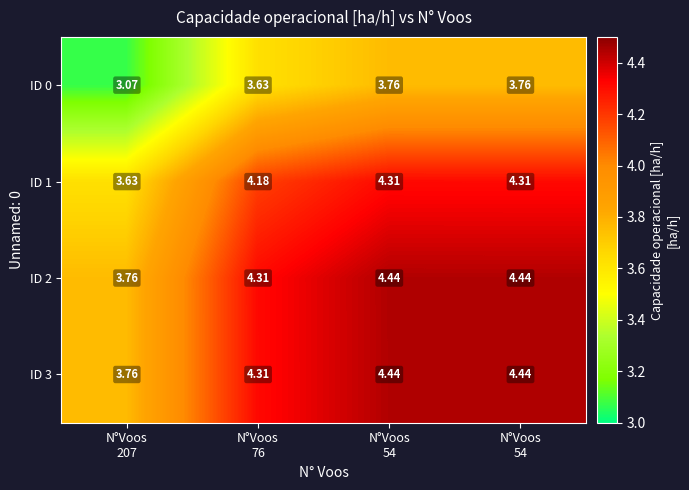

Reading right to left, list all the values displayed in this chart.

ID 0: N°Voos
54=3.8	N°Voos
54=3.8	N°Voos
76=3.6	N°Voos
207=3.1
ID 1: N°Voos
54=4.3	N°Voos
54=4.3	N°Voos
76=4.2	N°Voos
207=3.6
ID 2: N°Voos
54=4.4	N°Voos
54=4.4	N°Voos
76=4.3	N°Voos
207=3.8
ID 3: N°Voos
54=4.4	N°Voos
54=4.4	N°Voos
76=4.3	N°Voos
207=3.8